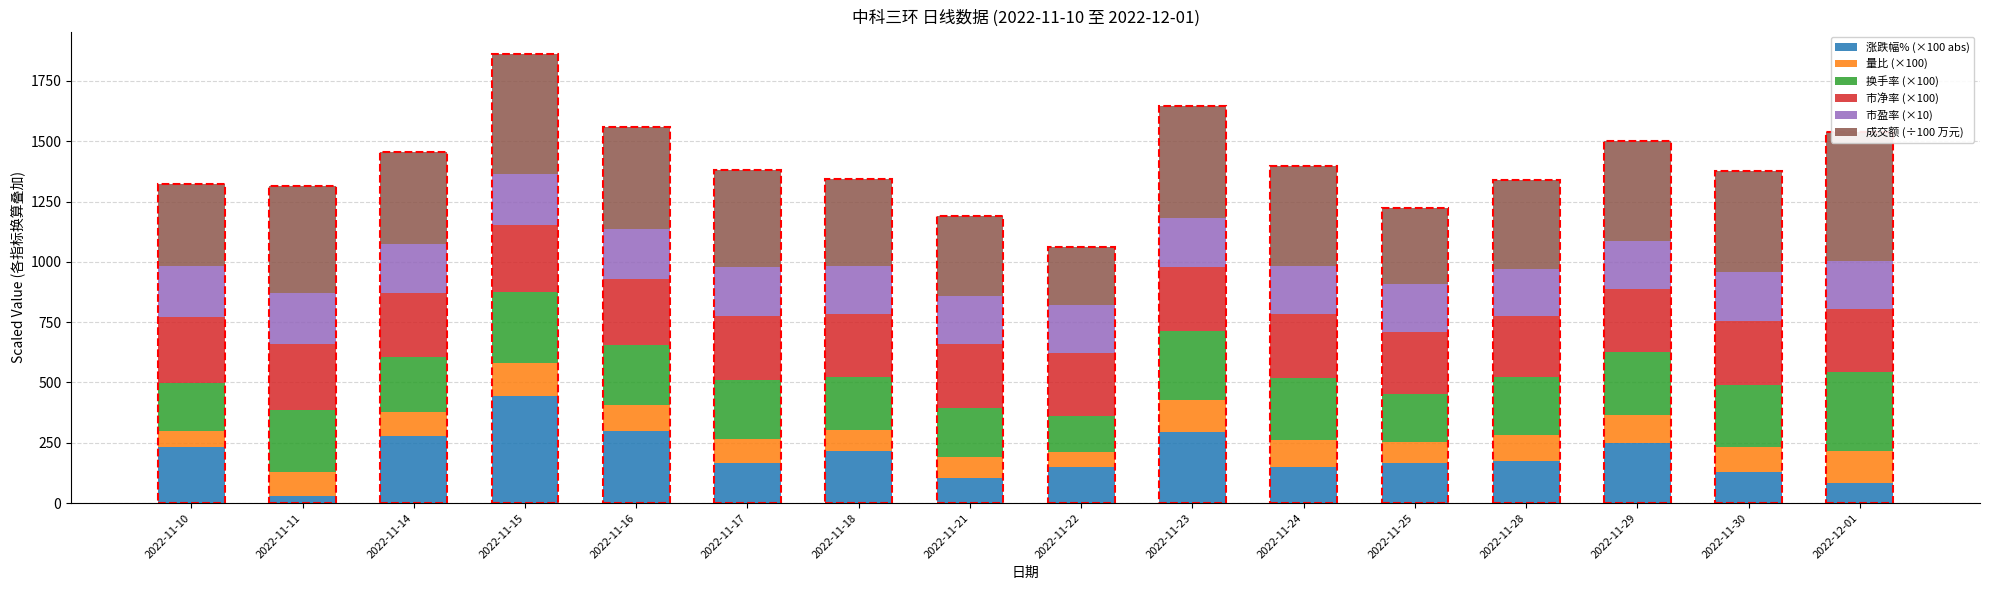

How many bars are there in total?

96